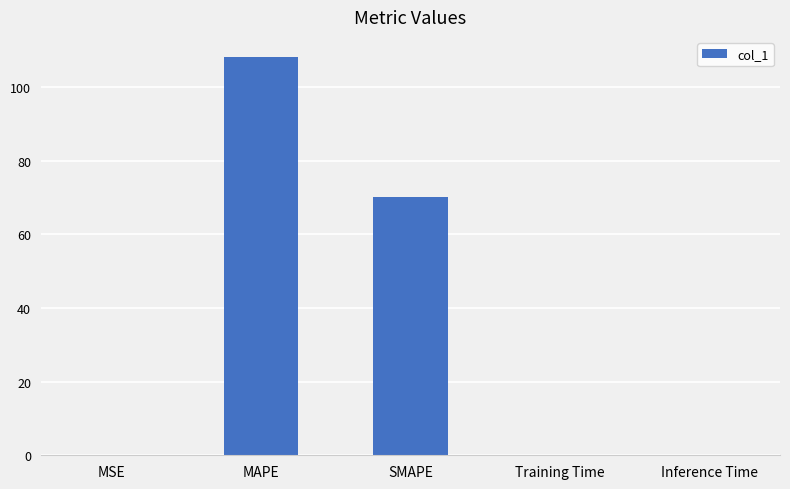

What is the greatest value displayed?

108.2